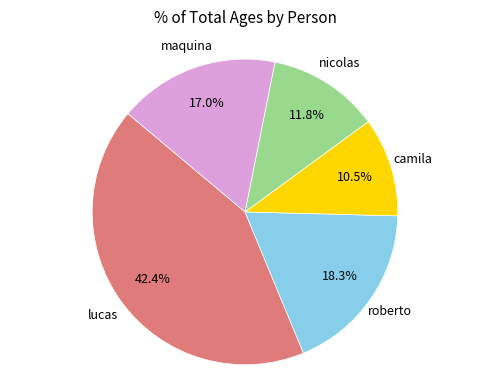

Is there a majority slice in this chart?

No